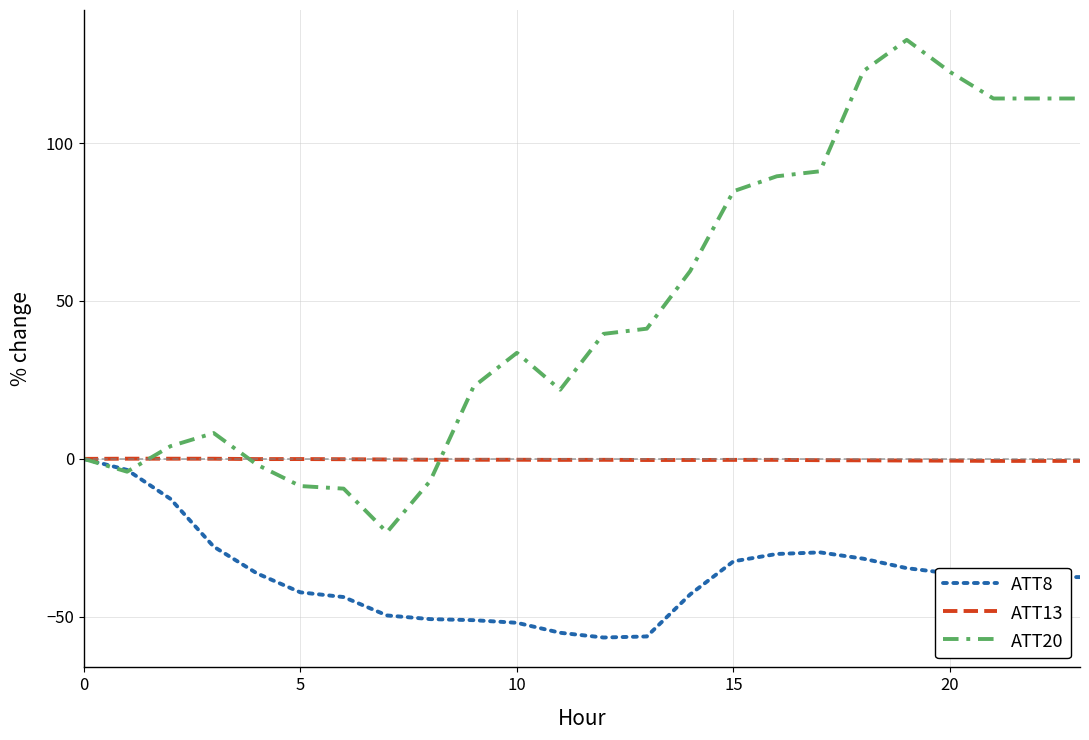

Which series has the largest range (max minus min)?

ATT20